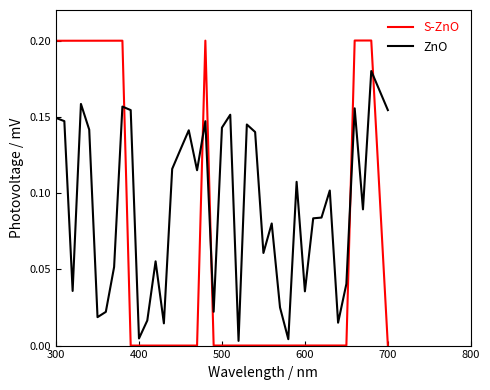

After their last crossing, which series has the higher values: ZnO or S-ZnO?

ZnO